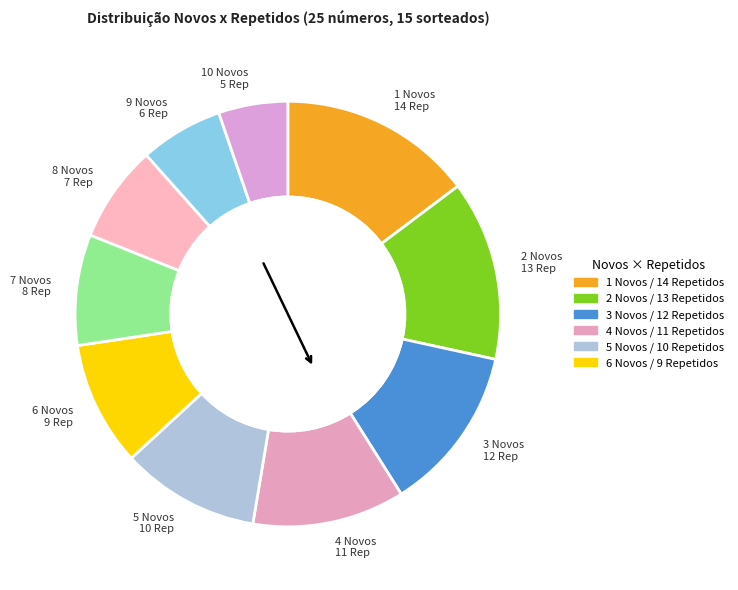

The 6 Novos 9 Rep slice represents 22% of the pie. True or false?

False